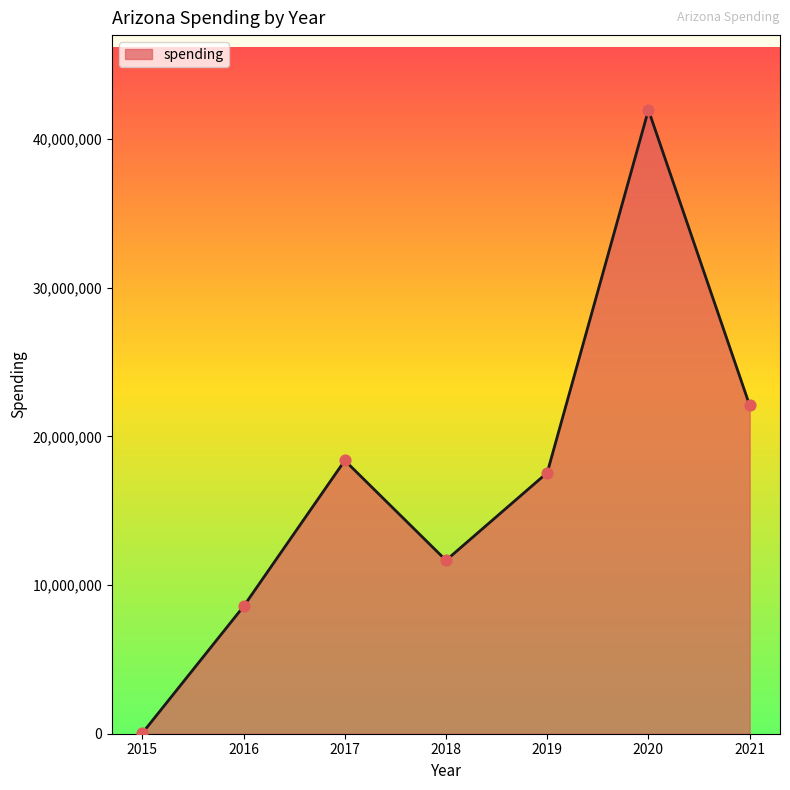

What is the change in value from 2019 to 2020?

+24400387